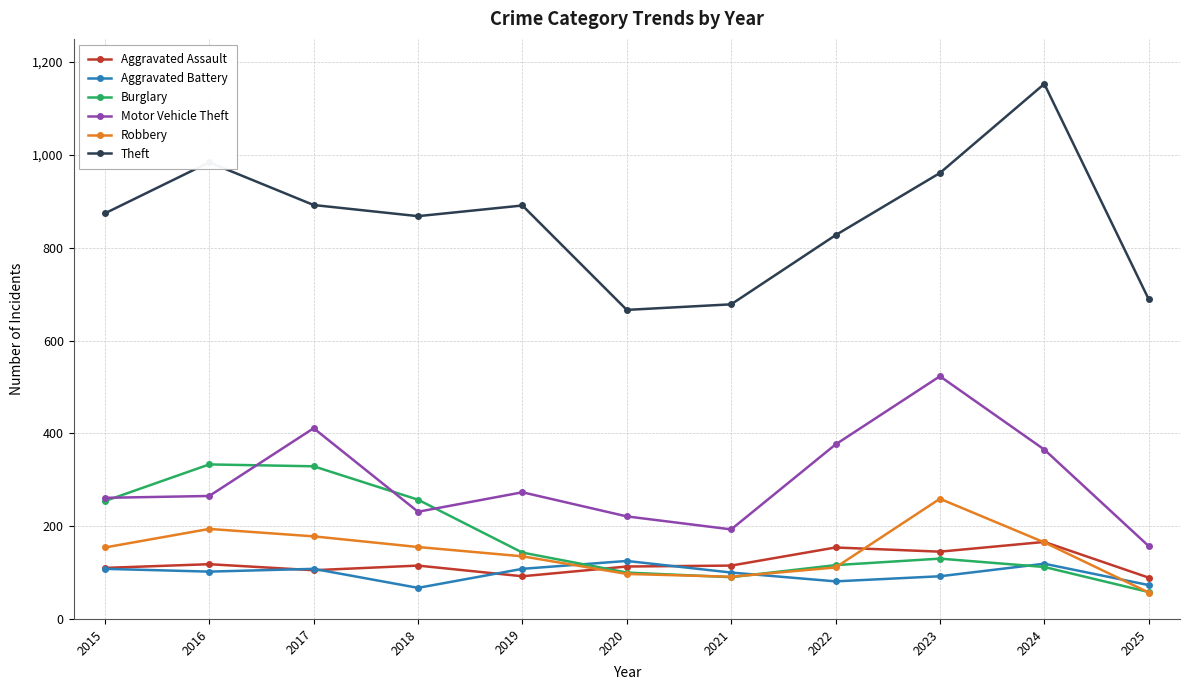

The value of Motor Vehicle Theft at 2024 is 365. True or false?

True